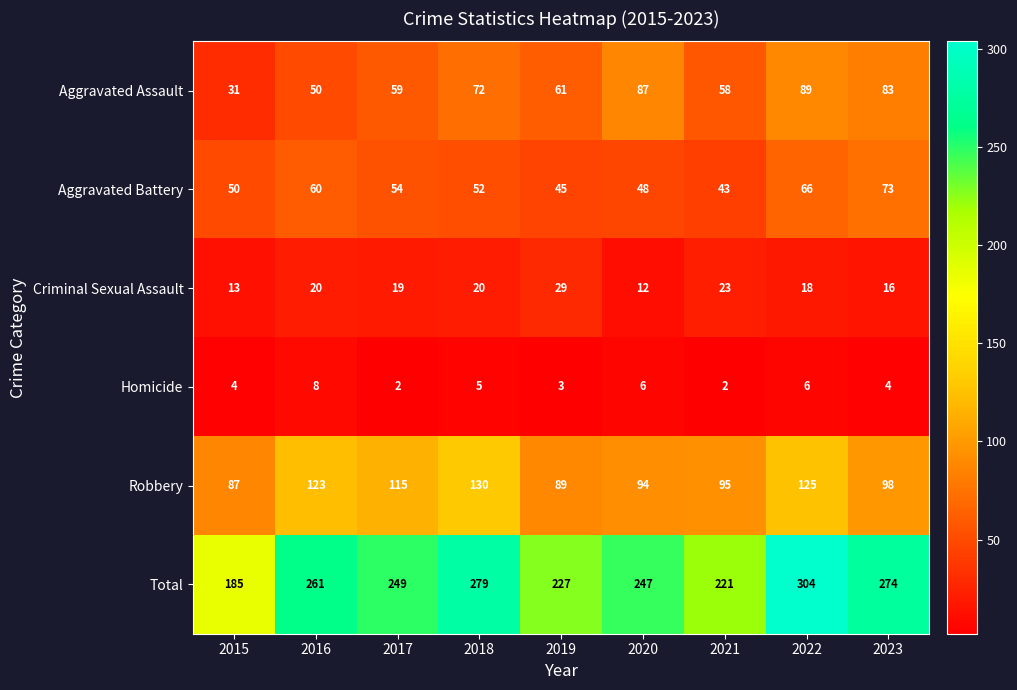

Which category has the lowest value in the Robbery series?

2015